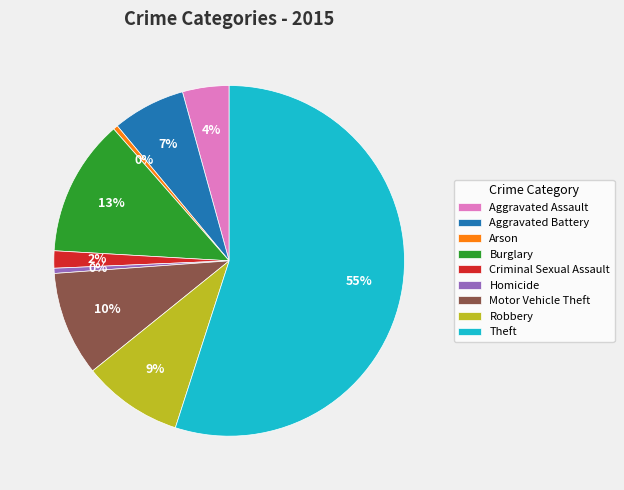

What is the largest slice in the pie chart?

Theft